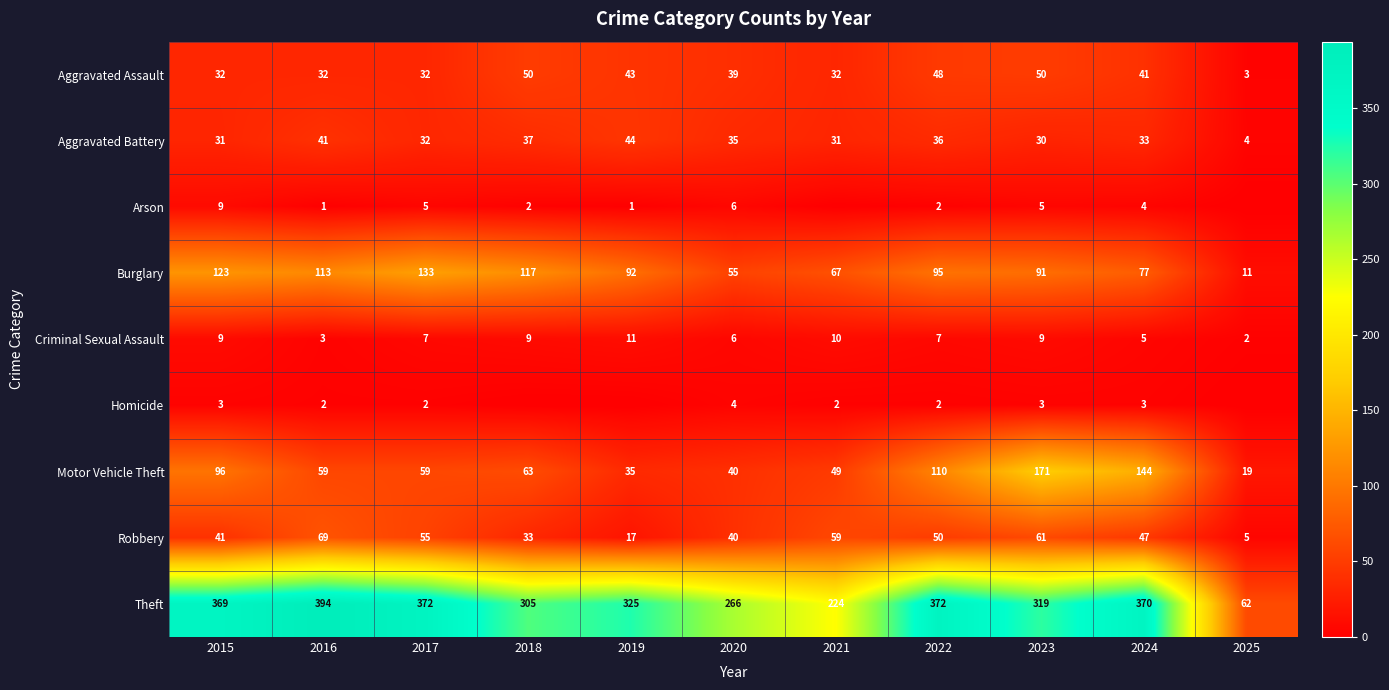

How many data points in Arson are less than 2?

4